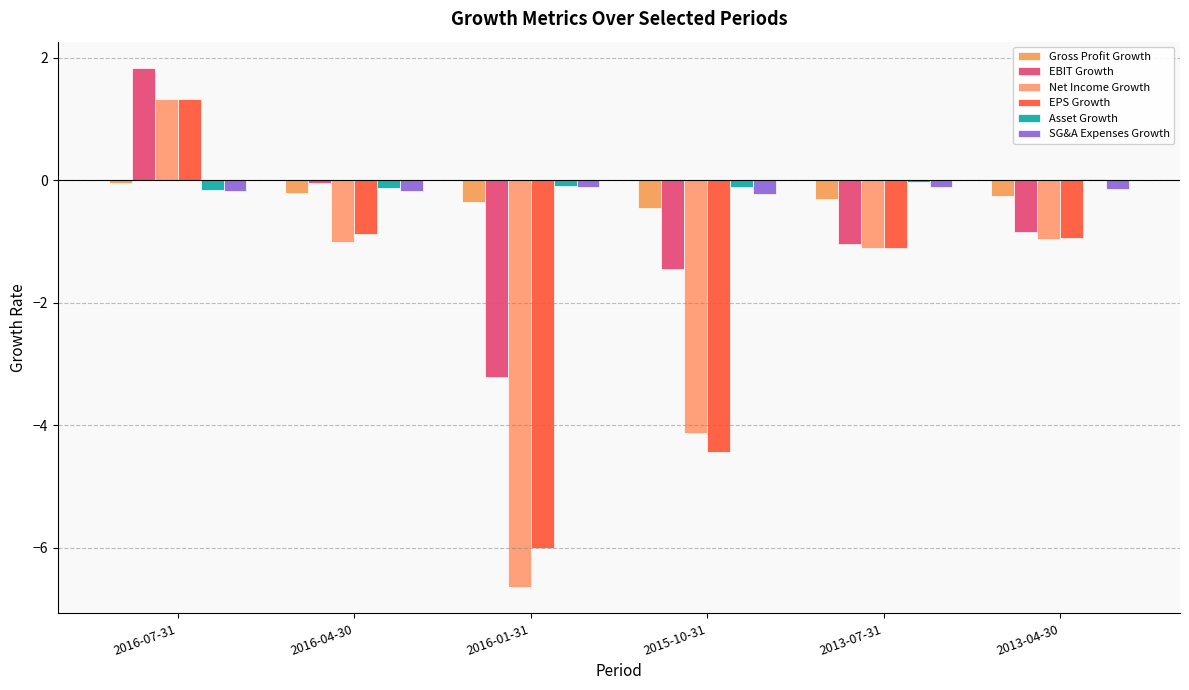

Is the value of EPS Growth at 2015-10-31 greater than the value of EBIT Growth at 2015-10-31?

No